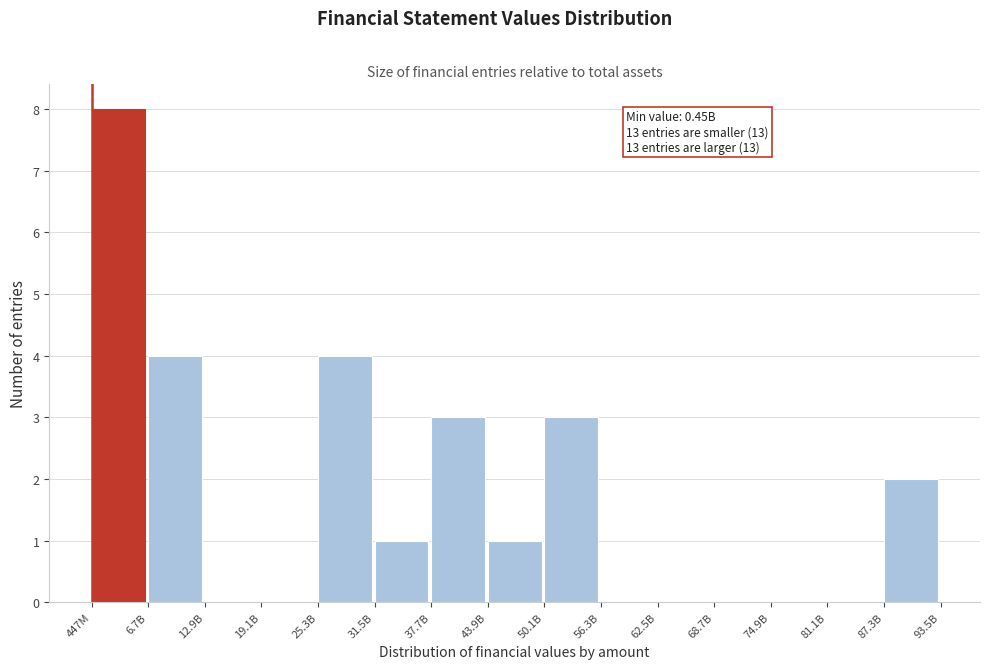

Reading left to right, extract all data points from this chart.

447M=8	6.7B=4	12.9B=0	19.1B=0	25.3B=4	31.5B=1	37.7B=3	43.9B=1	50.1B=3	56.3B=0	62.5B=0	68.7B=0	74.9B=0	81.1B=0	87.3B=2